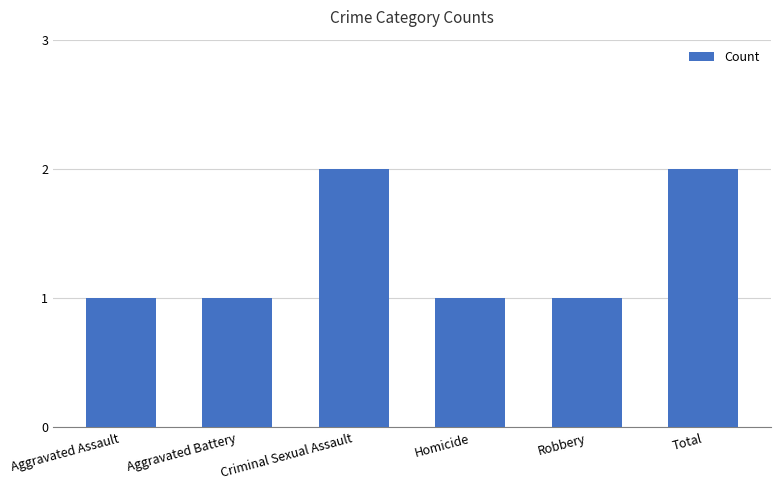

What is the greatest value displayed?

2